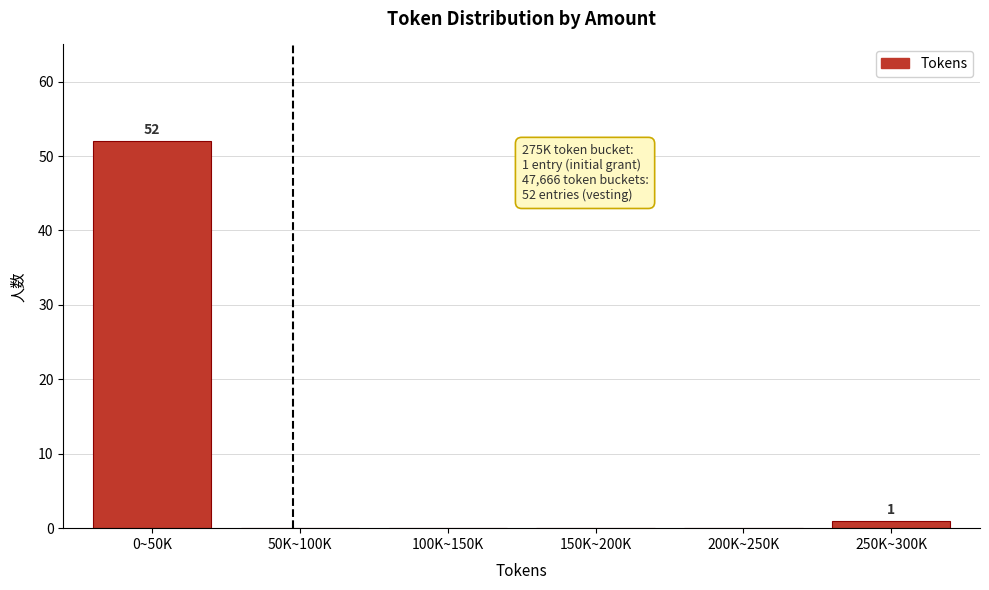

Reading right to left, list all the values displayed in this chart.

250K~300K=1	200K~250K=0	150K~200K=0	100K~150K=0	50K~100K=0	0~50K=52